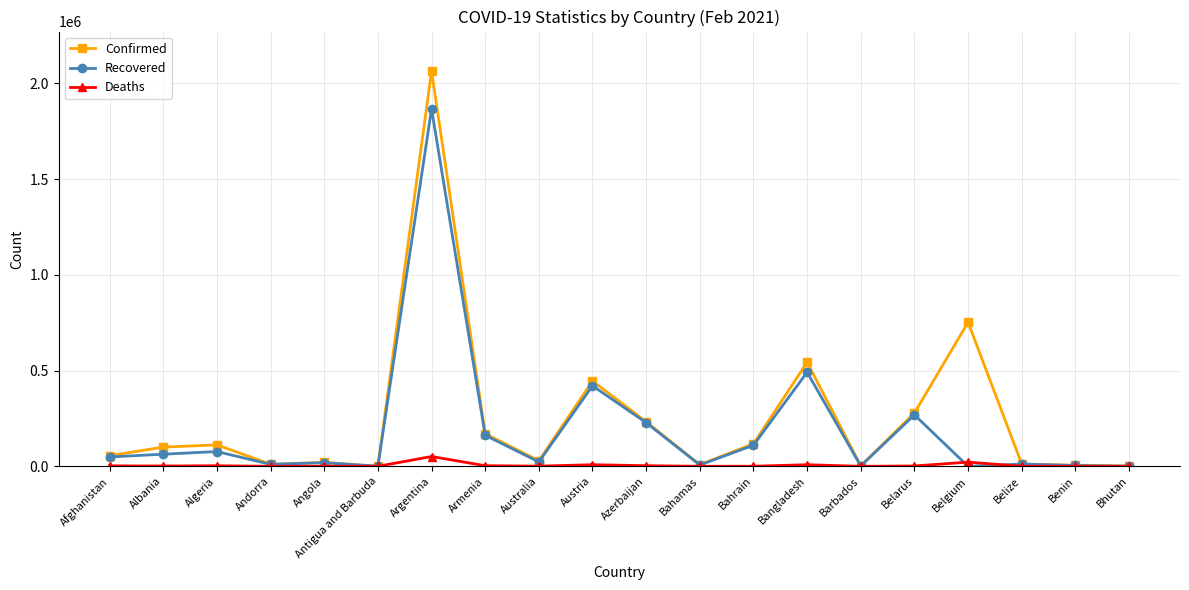

What is the sum of the Confirmed values at Antigua and Barbuda and Australia?

29527